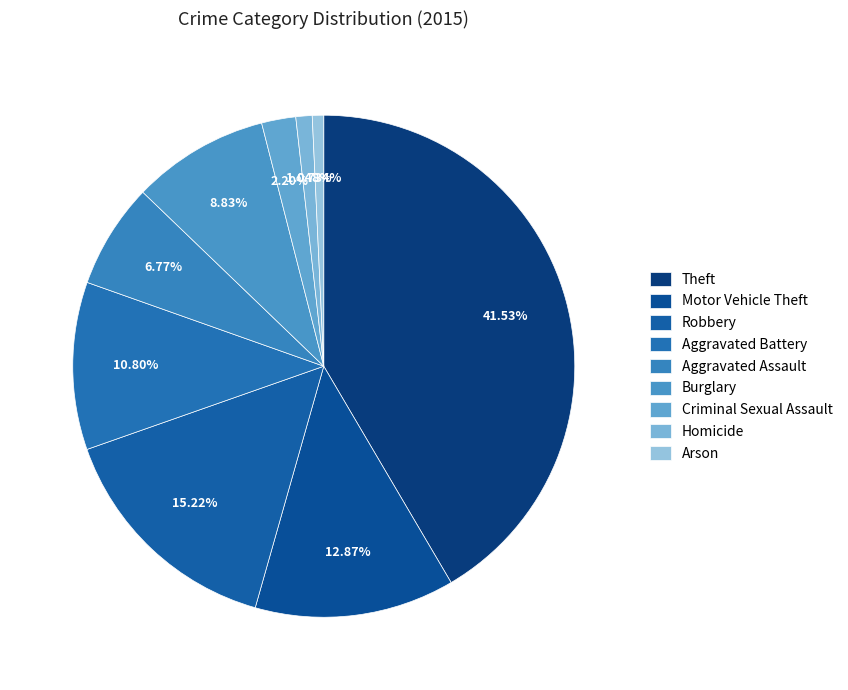

Which slice is the largest?

Theft